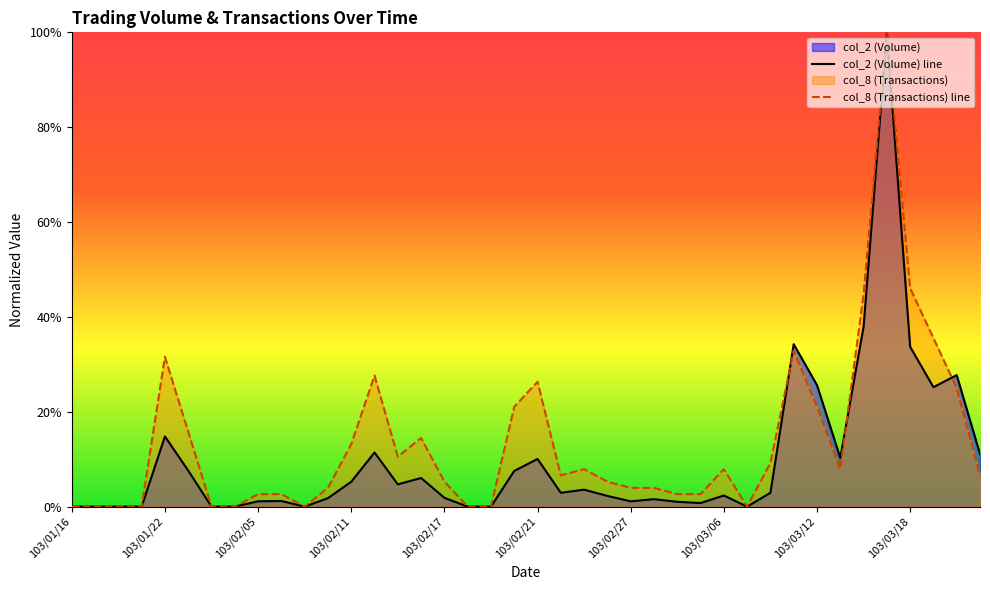

What is the value of the col_2 (Volume) line point at the 14th from the left?

0.1